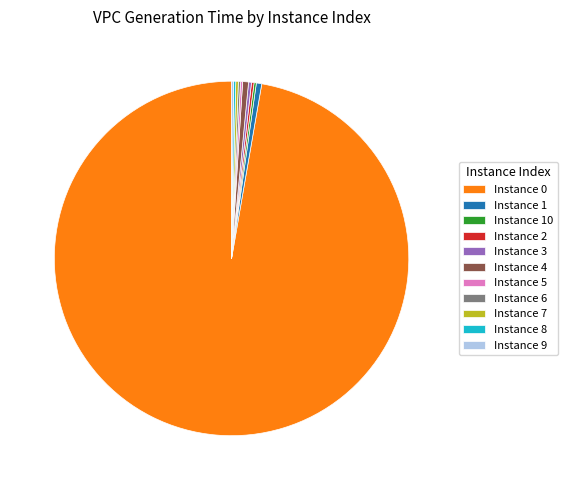

What portion of the pie excludes Instance 4?

99.5%